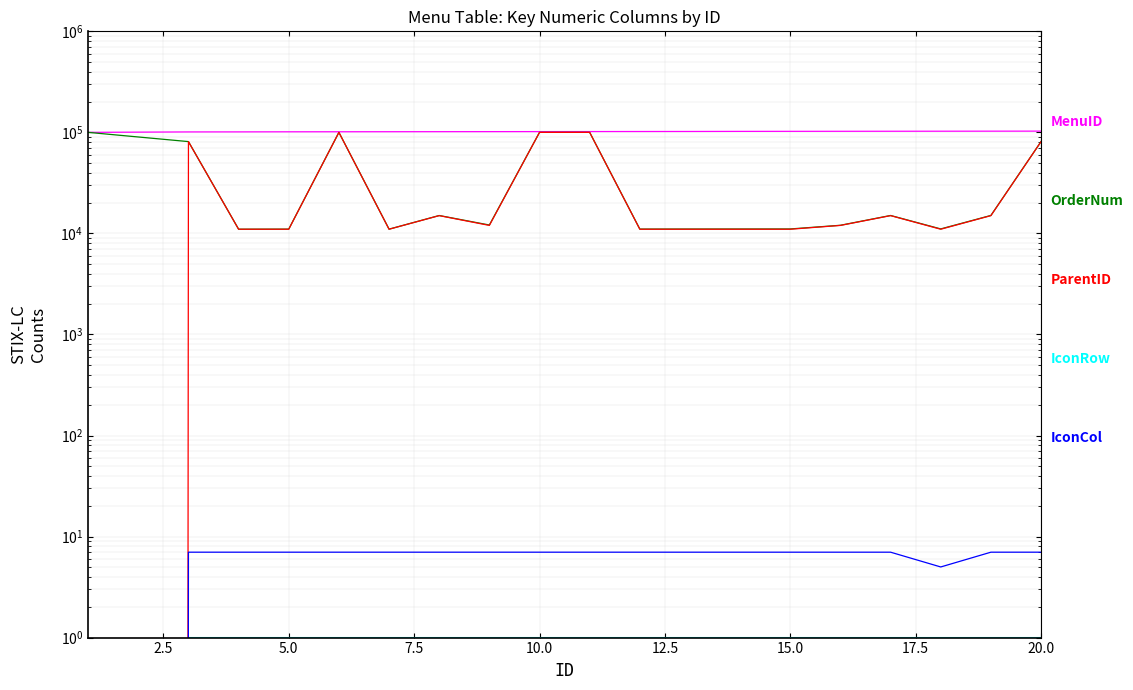

What is the value of the IconRow point at the 8th from the left?

1